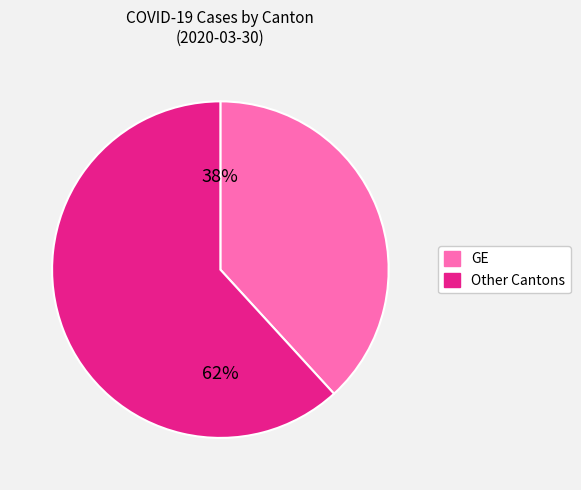

What is the ratio of the value at Other Cantons to the value at GE?

1.6